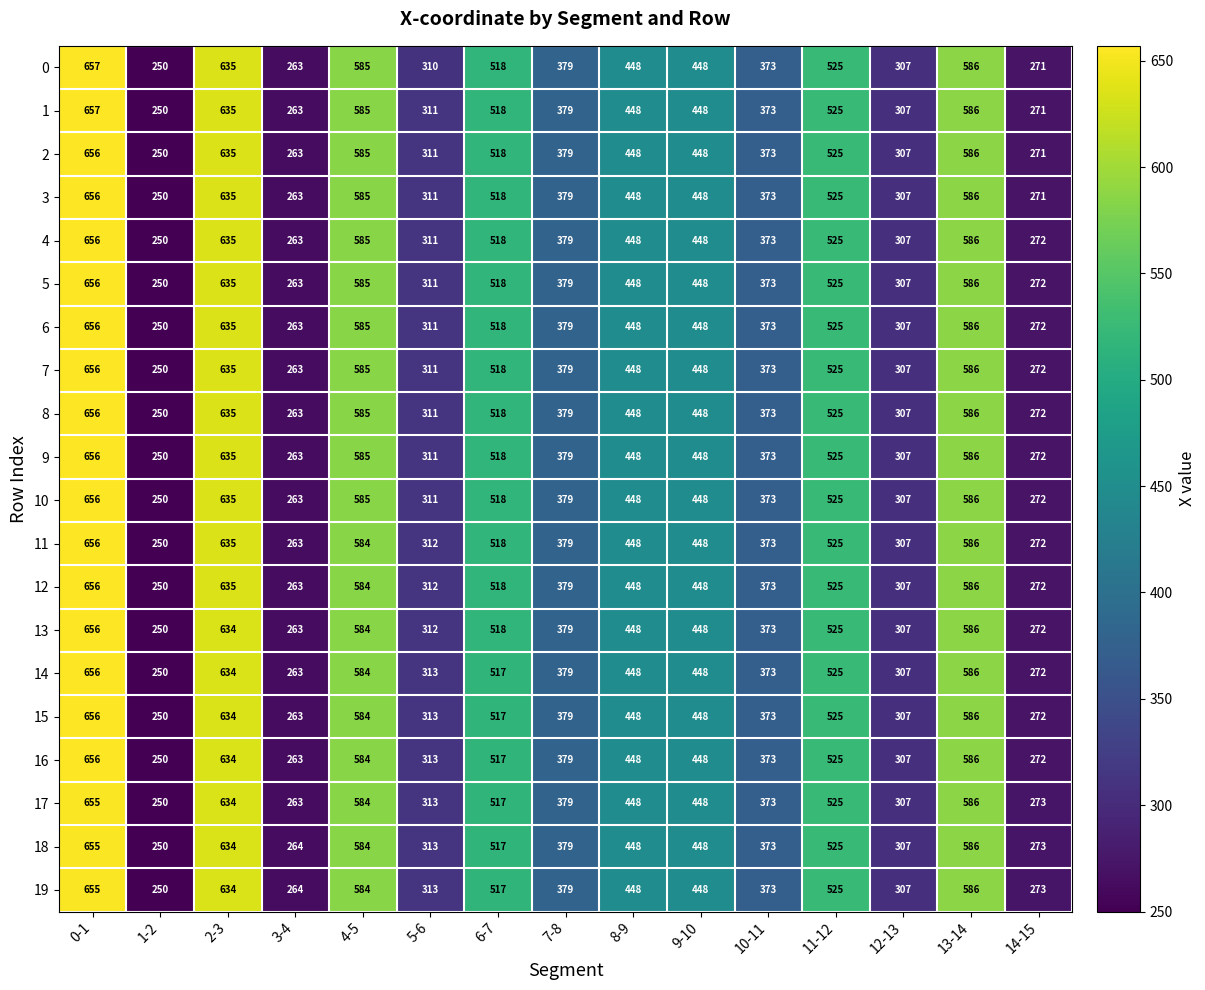

What value does the 18 series have at 2-3, to the nearest 10?

630